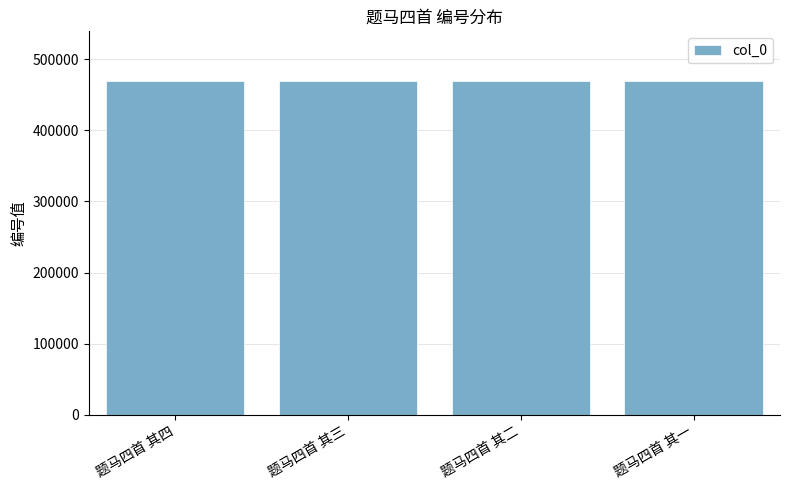

What is the difference between the maximum and minimum values?

4